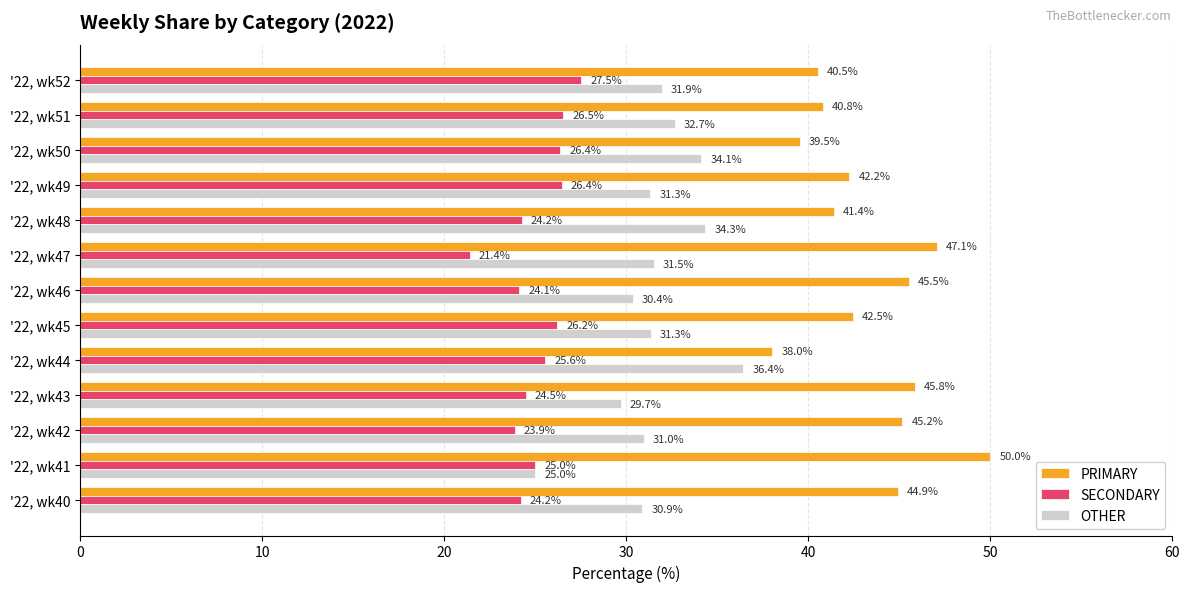

Is the value of SECONDARY at '22, wk44 greater than the value of PRIMARY at '22, wk46?

No